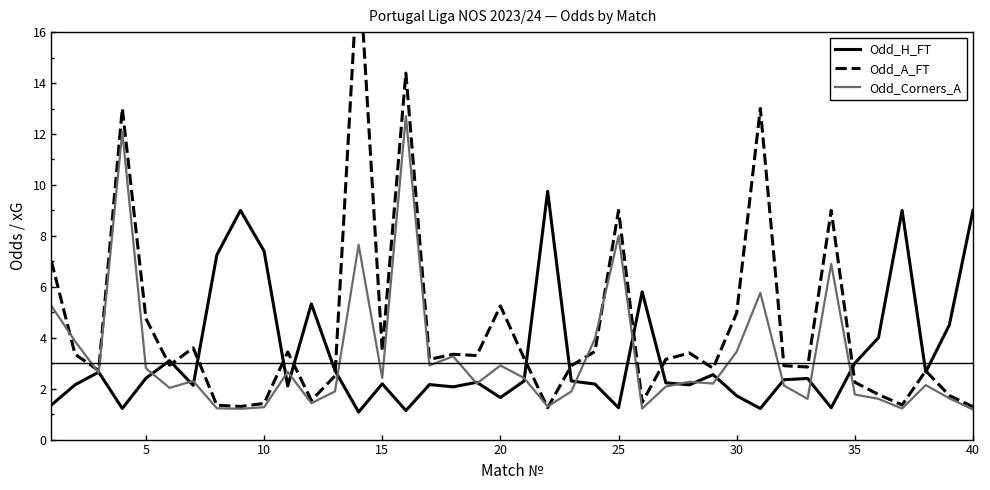

What is the highest value of the Odd_H_FT series?

9.8